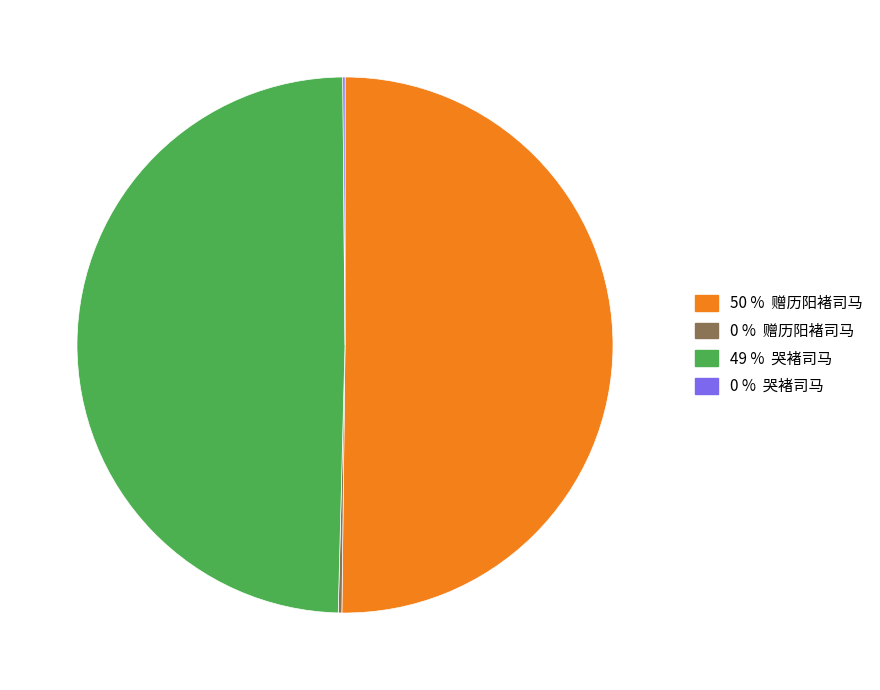

To the nearest percent, what is the difference between the largest and smallest slice percentages?

50%